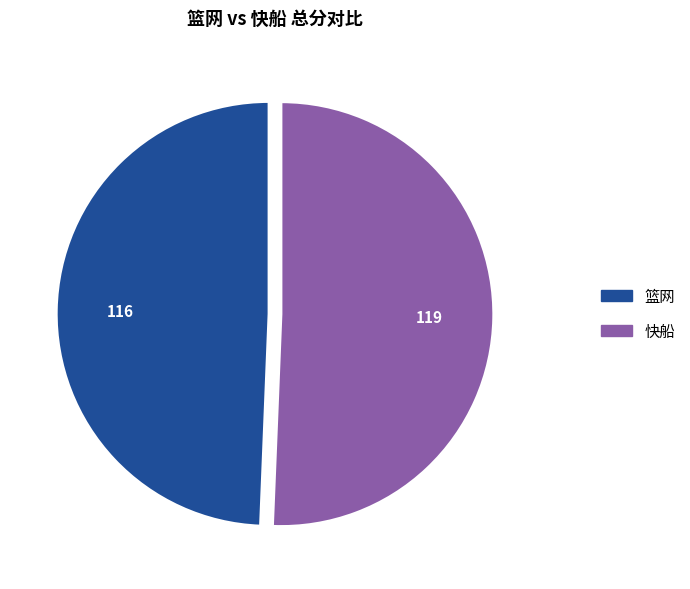

True or false: 快船 accounts for 61% of the total.

False